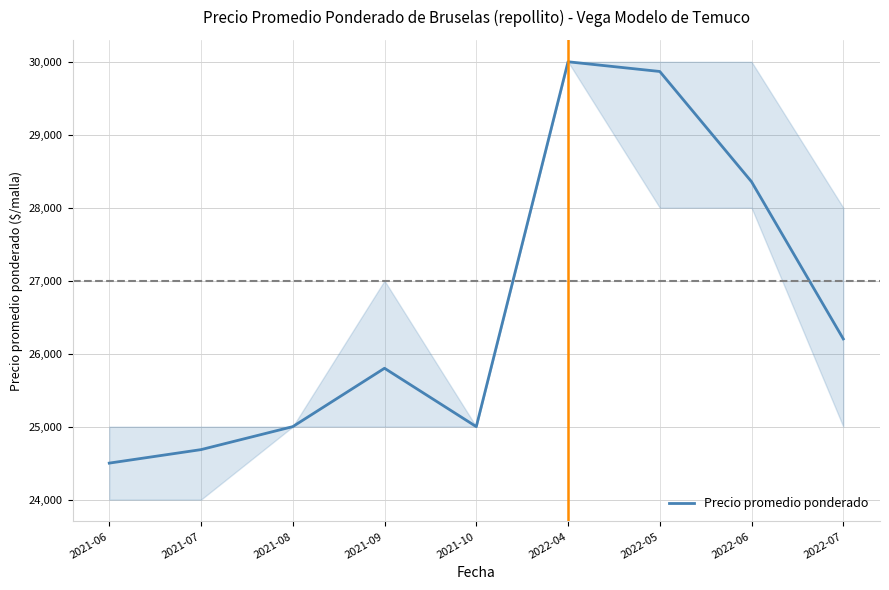

Which label corresponds to the largest value in the chart?

2022-04